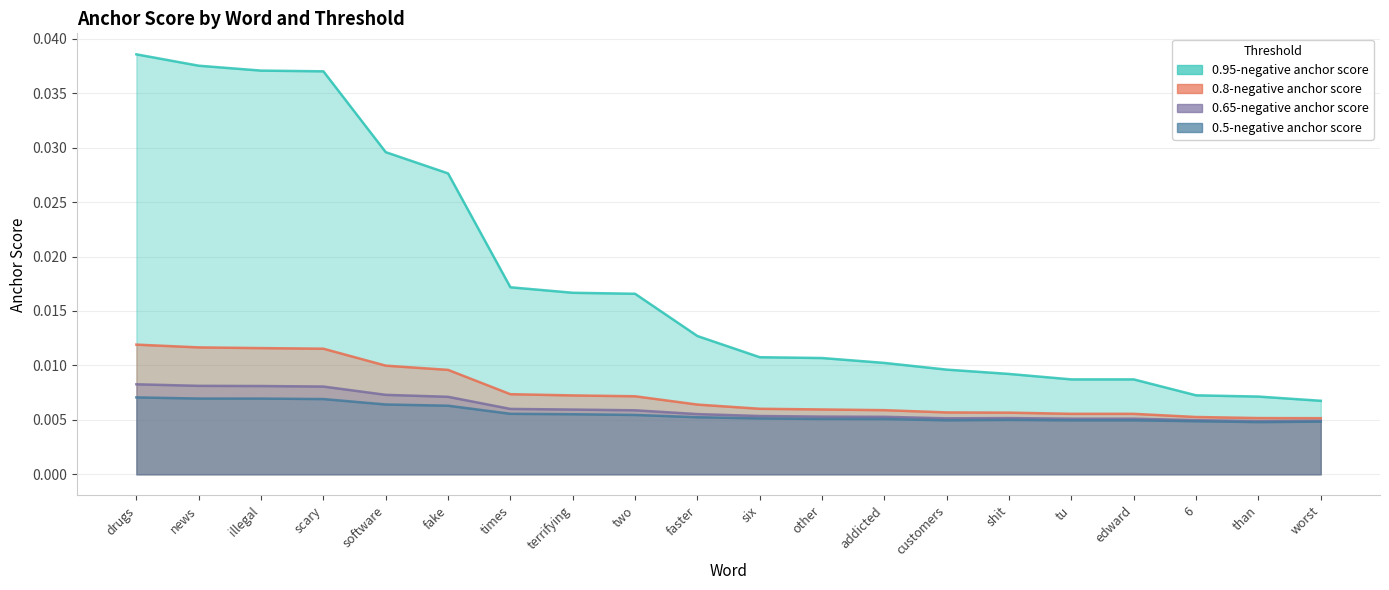

Between 6 and times, which is larger?

times